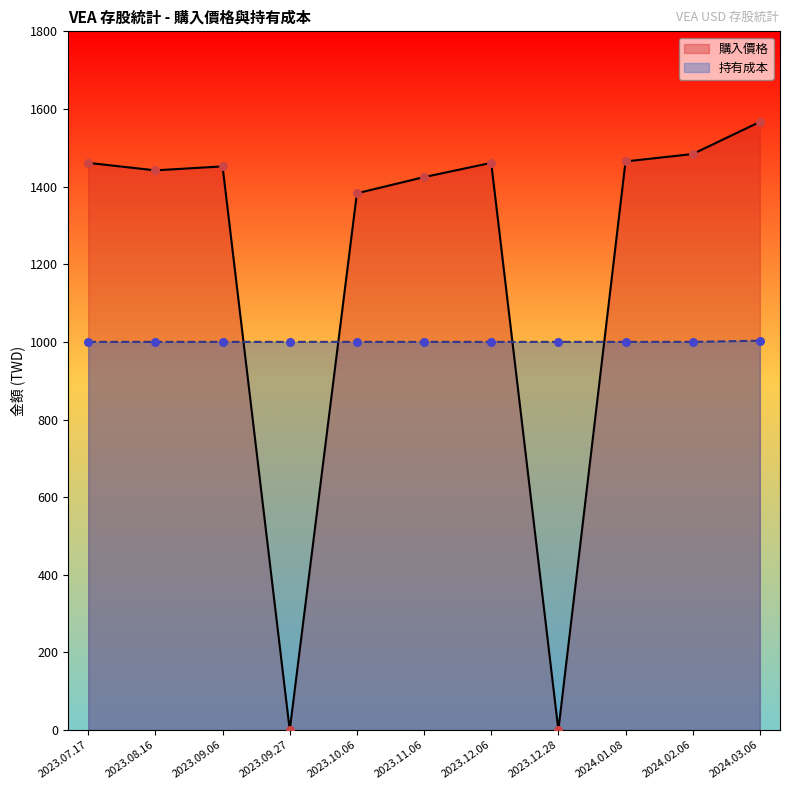

Which series reaches the maximum Y coordinate?

購入價格